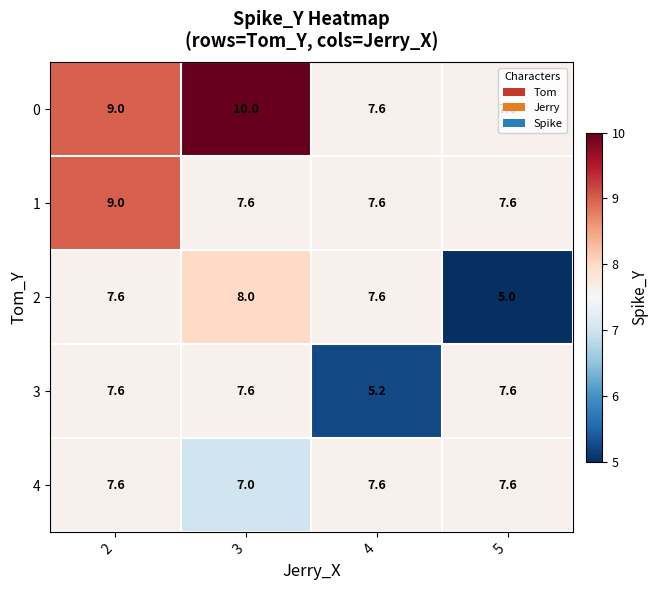

What is the greatest value displayed?

10.0